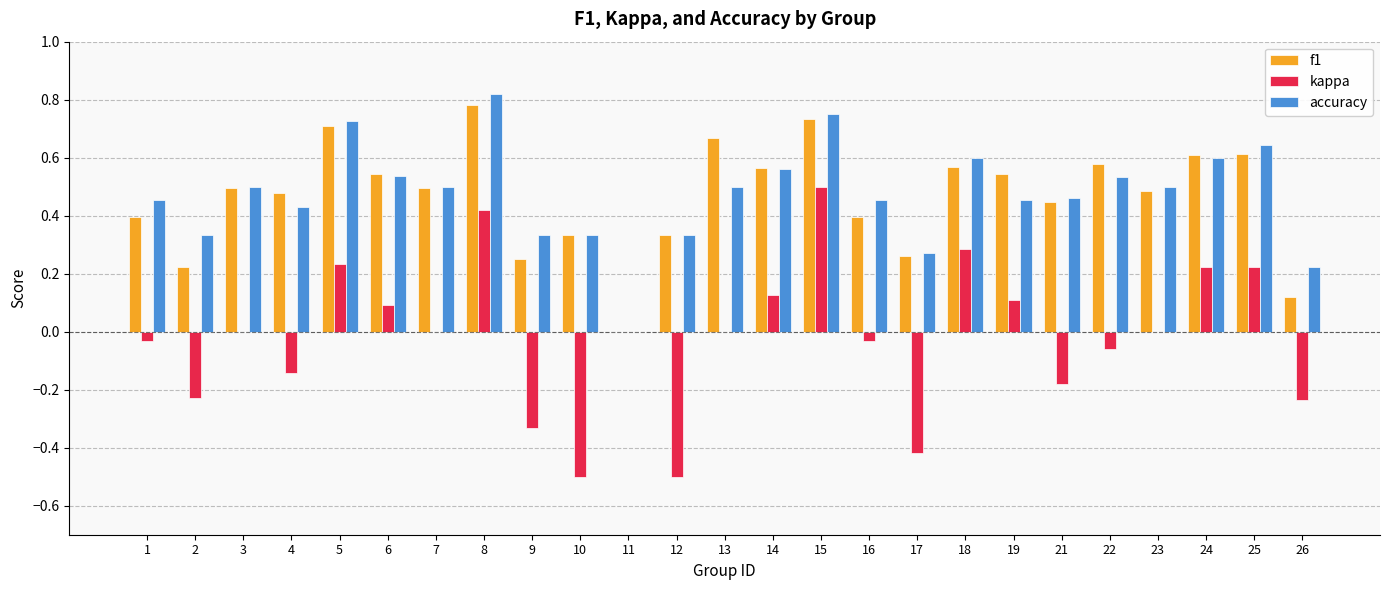

What is the sum of all kappa values?

-0.5